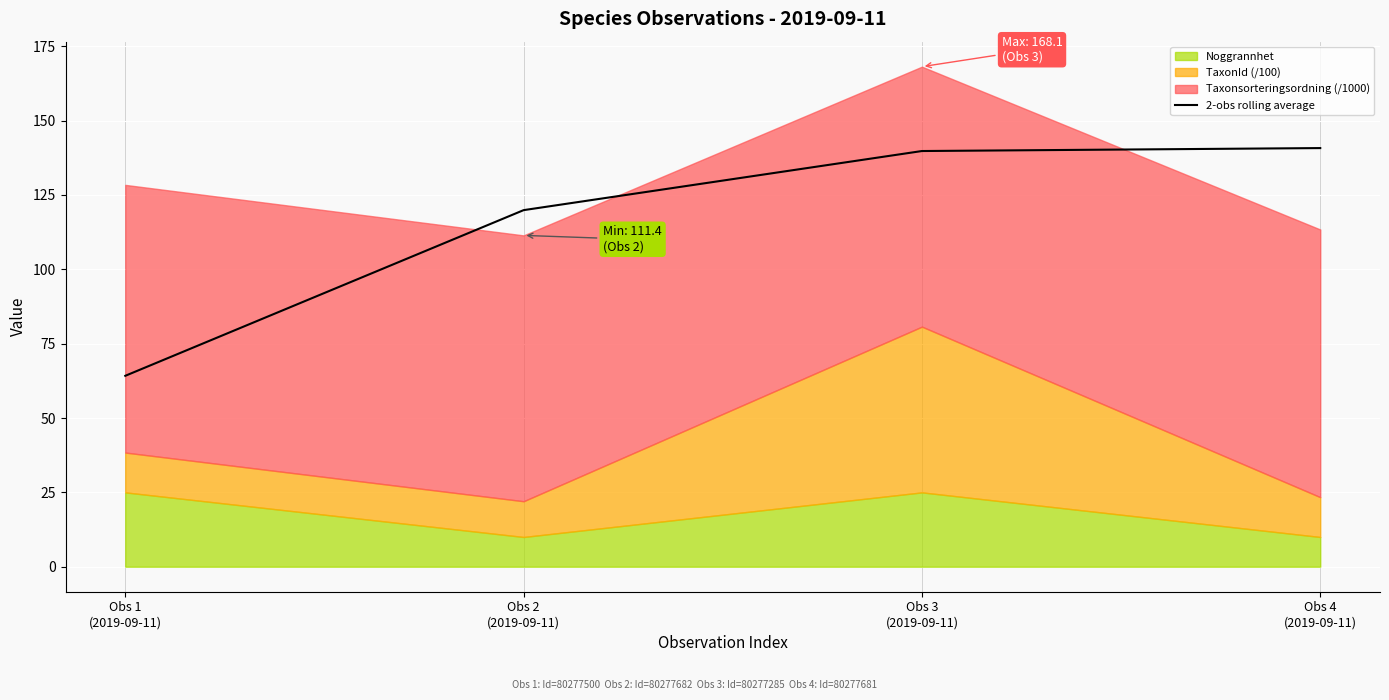

Which category has the highest value across all series?

Obs 4
(2019-09-11)